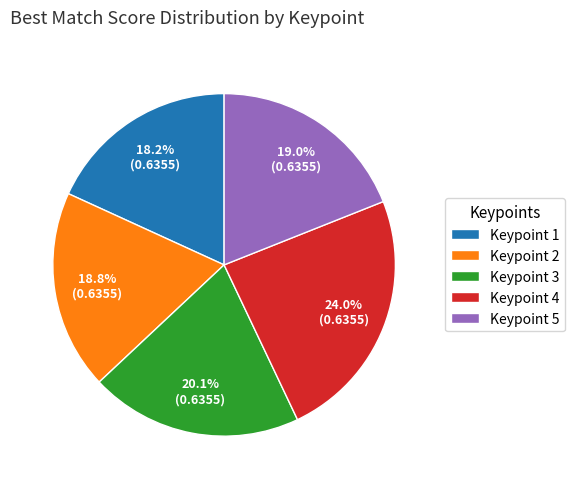

To the nearest percent, what portion does Keypoint 5 represent?

19%